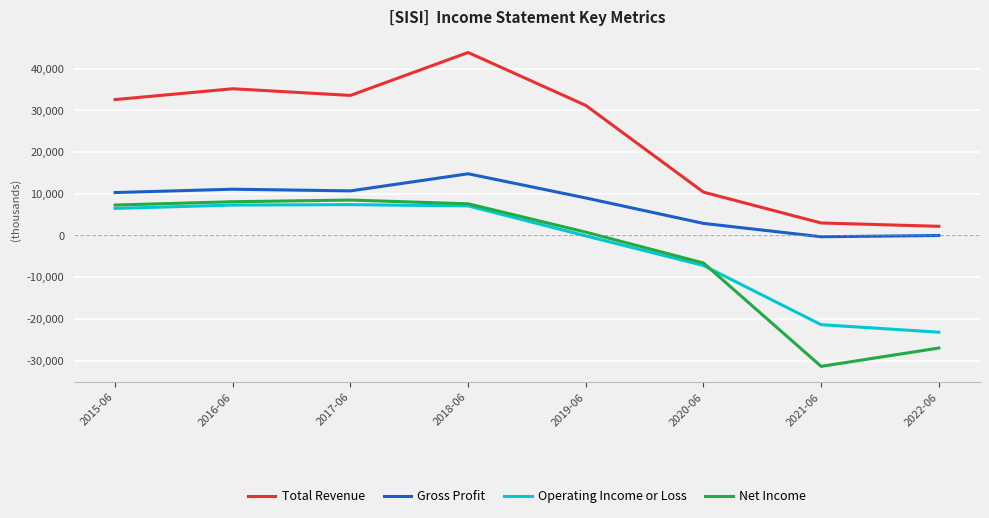

List the labels in order of Total Revenue value, smallest first.

2022-06, 2021-06, 2020-06, 2019-06, 2015-06, 2017-06, 2016-06, 2018-06